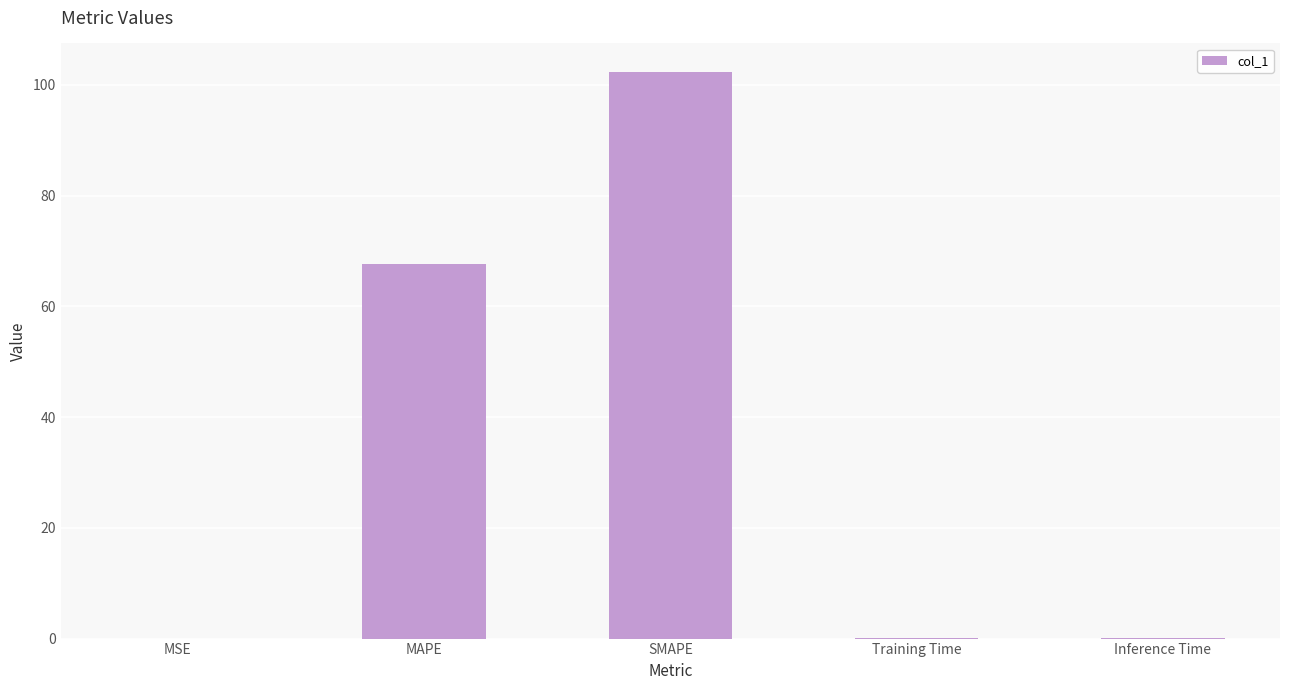

What is the change in value from MSE to SMAPE?

+102.4